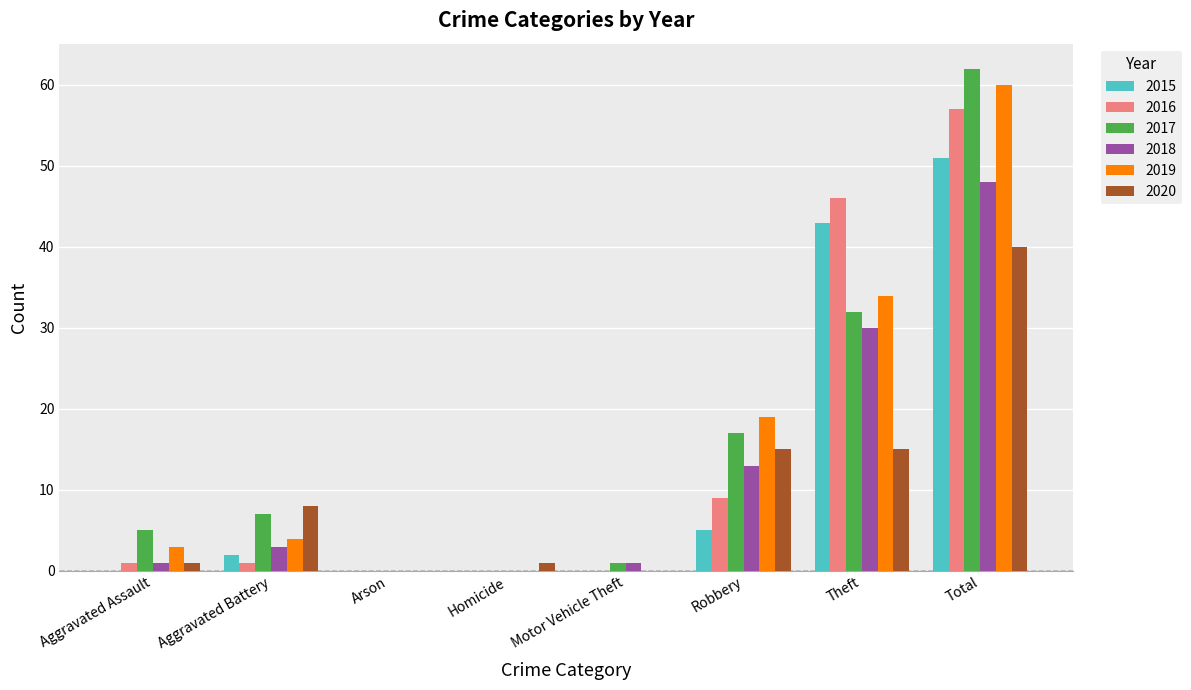

What is the total value across all series at Aggravated Battery?

25